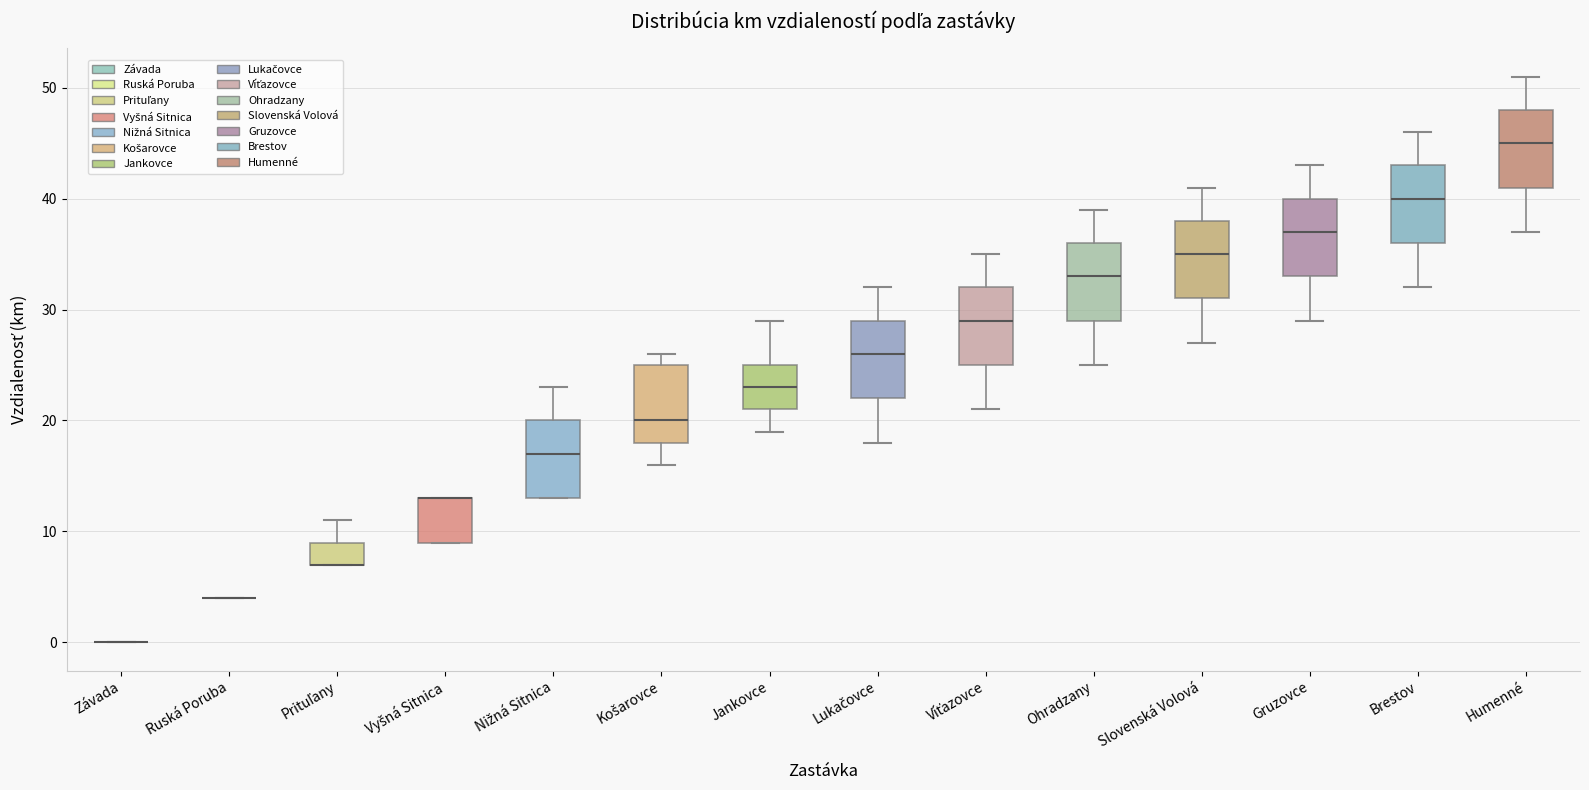

Reading left to right, transcribe this box plot: for each box, give where its median line is, the range the box spans, and where its two whiskers end, as read against the y-axis. The values are not printed on the chart, so give them approximately, as read against the axis.

Závada: box collapsed to a line at 0, whiskers 0 to 0
Ruská Poruba: box collapsed to a line at 4, whiskers 4 to 4
Prituľany: median 7 (drawn on the box's lower edge), box 7 to 9, whiskers 7 to 11
Vyšná Sitnica: median 13 (drawn on the box's upper edge), box 9 to 13, whiskers 9 to 13
Nižná Sitnica: median 17, box 13 to 20, whiskers 13 to 23
Košarovce: median 20, box 18 to 25, whiskers 16 to 26
Jankovce: median 23, box 21 to 25, whiskers 19 to 29
Lukačovce: median 26, box 22 to 29, whiskers 18 to 32
Víťazovce: median 29, box 25 to 32, whiskers 21 to 35
Ohradzany: median 33, box 29 to 36, whiskers 25 to 39
Slovenská Volová: median 35, box 31 to 38, whiskers 27 to 41
Gruzovce: median 37, box 33 to 40, whiskers 29 to 43
Brestov: median 40, box 36 to 43, whiskers 32 to 46
Humenné: median 45, box 41 to 48, whiskers 37 to 51